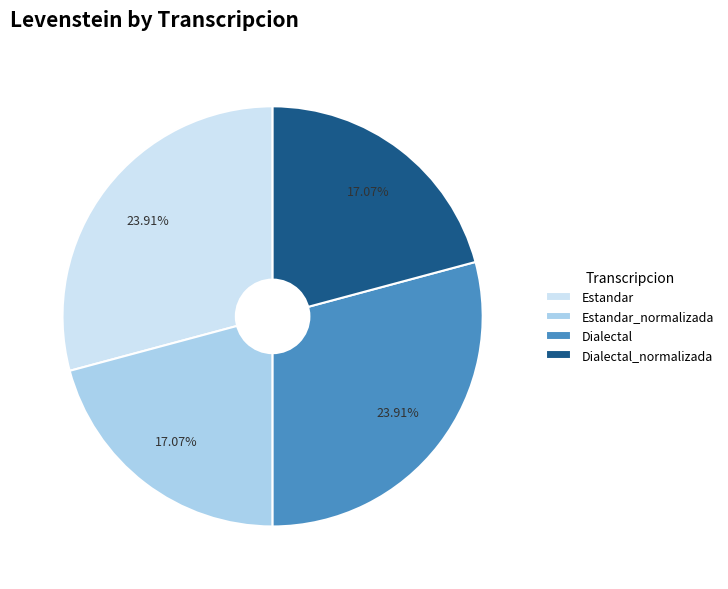

To the nearest percent, what portion does Estandar_normalizada represent?

21%